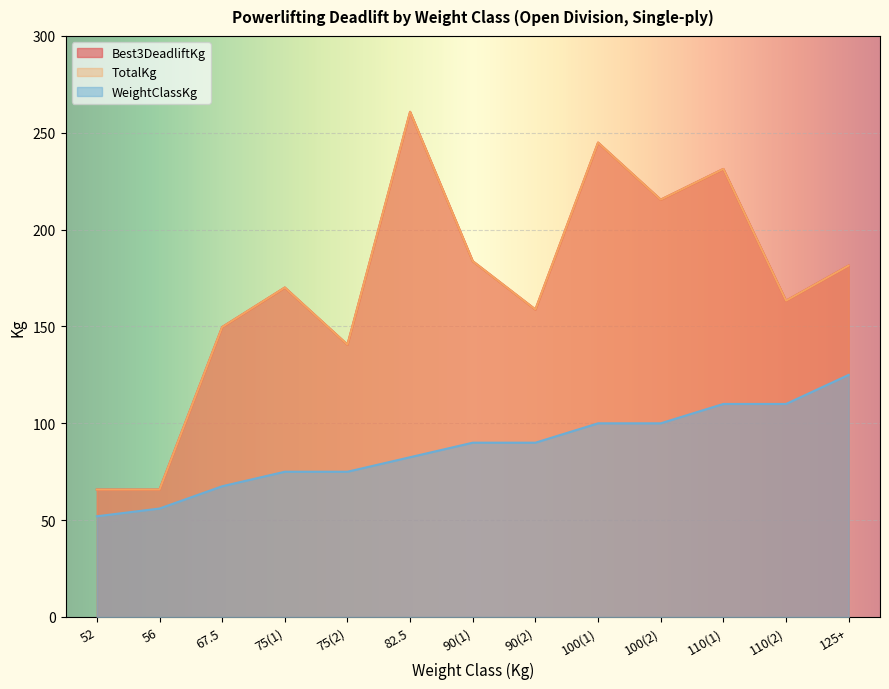

Does the chart display data point markers on the line(s)?

No